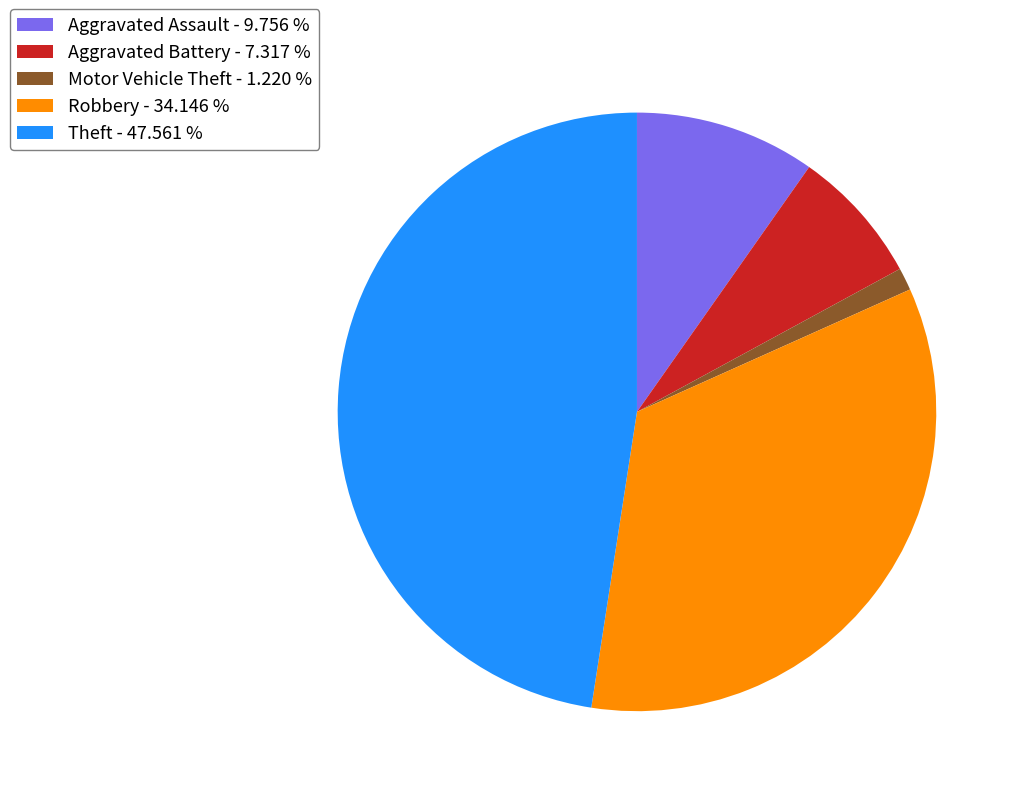

Does Robbery account for over 50% of the chart?

No